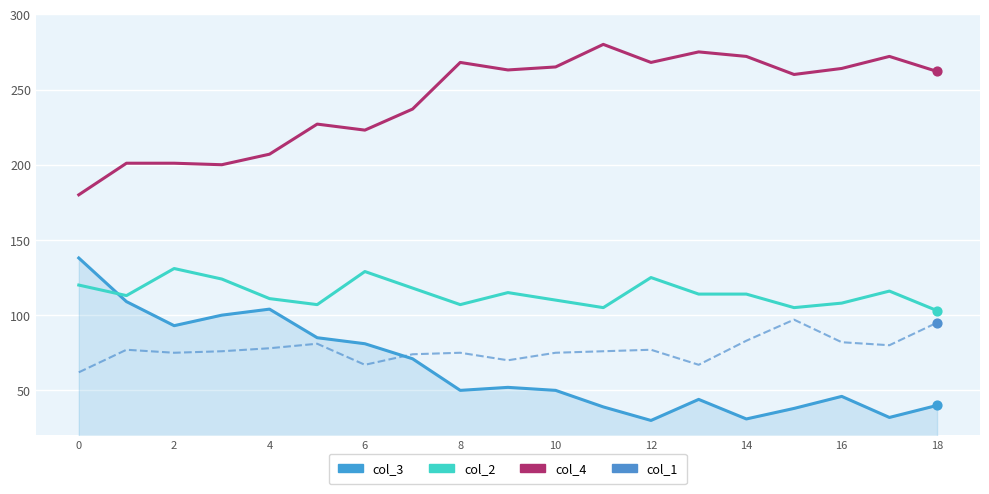

Which series has the largest total across all categories?

col_4